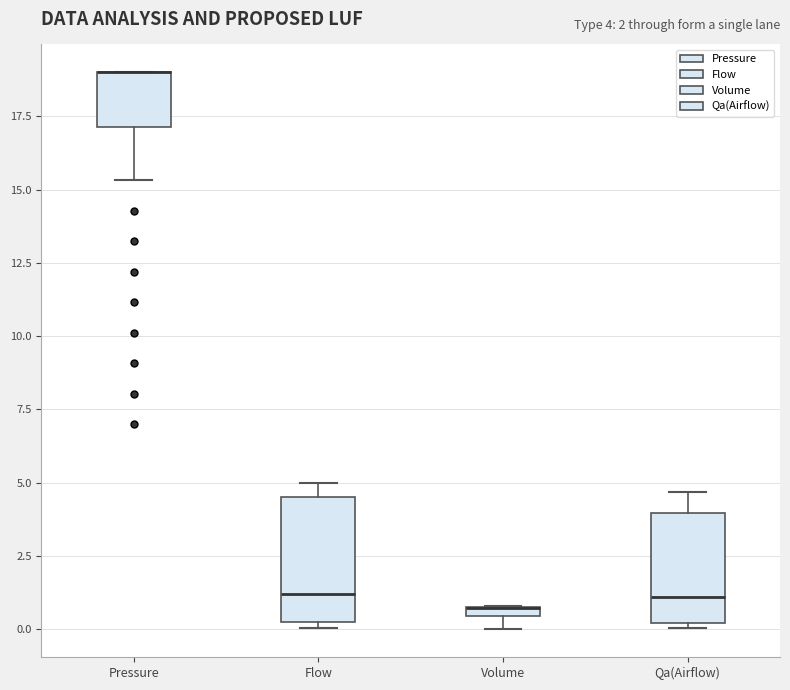

Comparing the boxes themselves (not the whiskers), which one is the tallest?

Flow